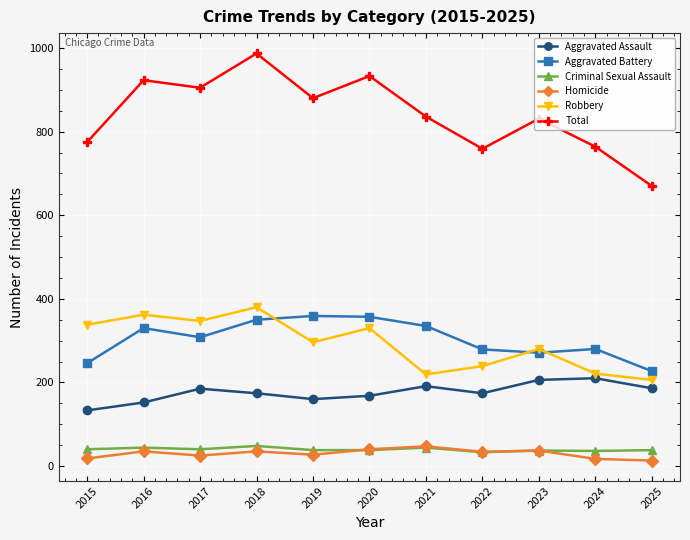

Which series has the largest range (max minus min)?

Total